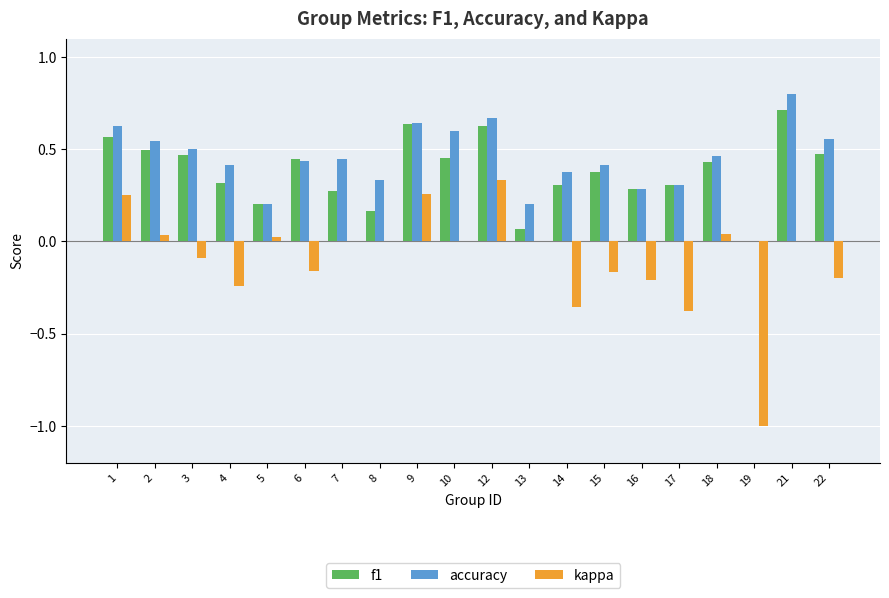

Is the value of kappa at 5 greater than the value of accuracy at 9?

No